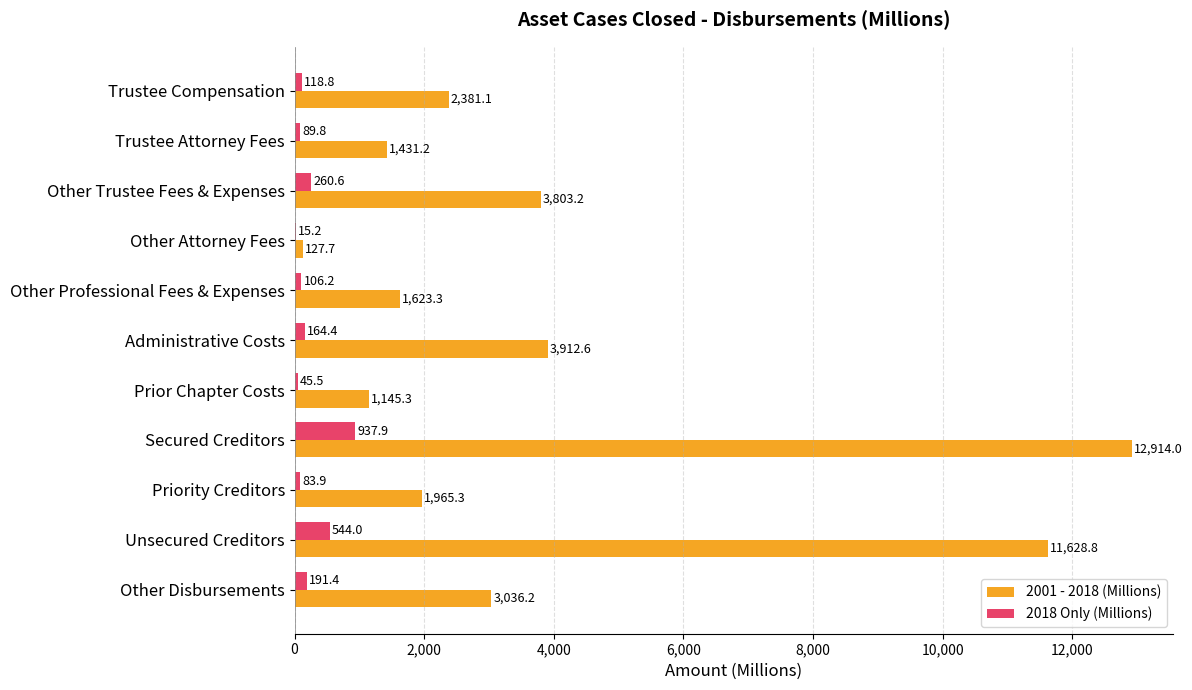

At which label is 2018 Only (Millions) closest to 476?

Unsecured Creditors